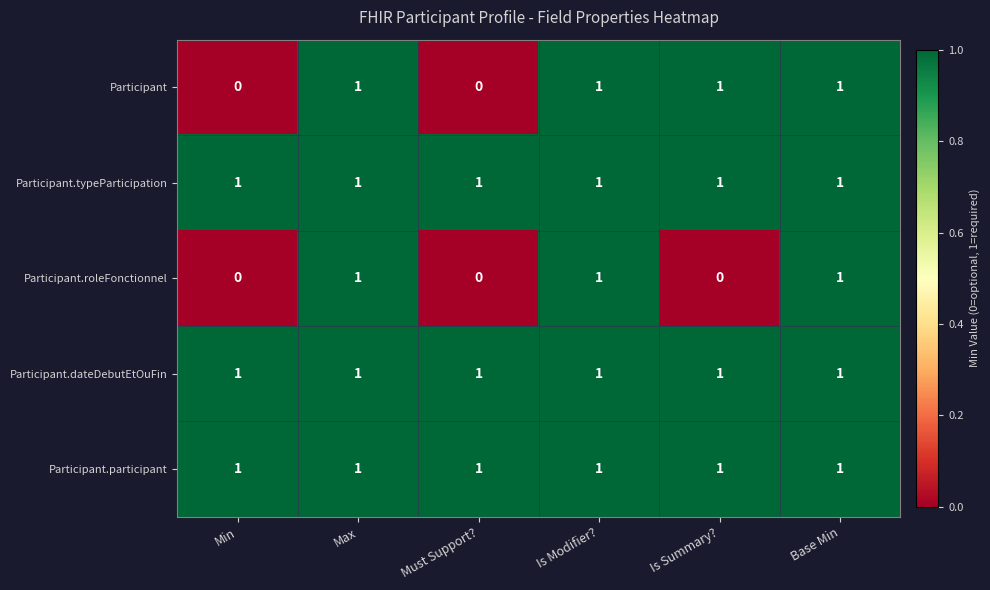

The value of Participant at Max is 2. True or false?

False